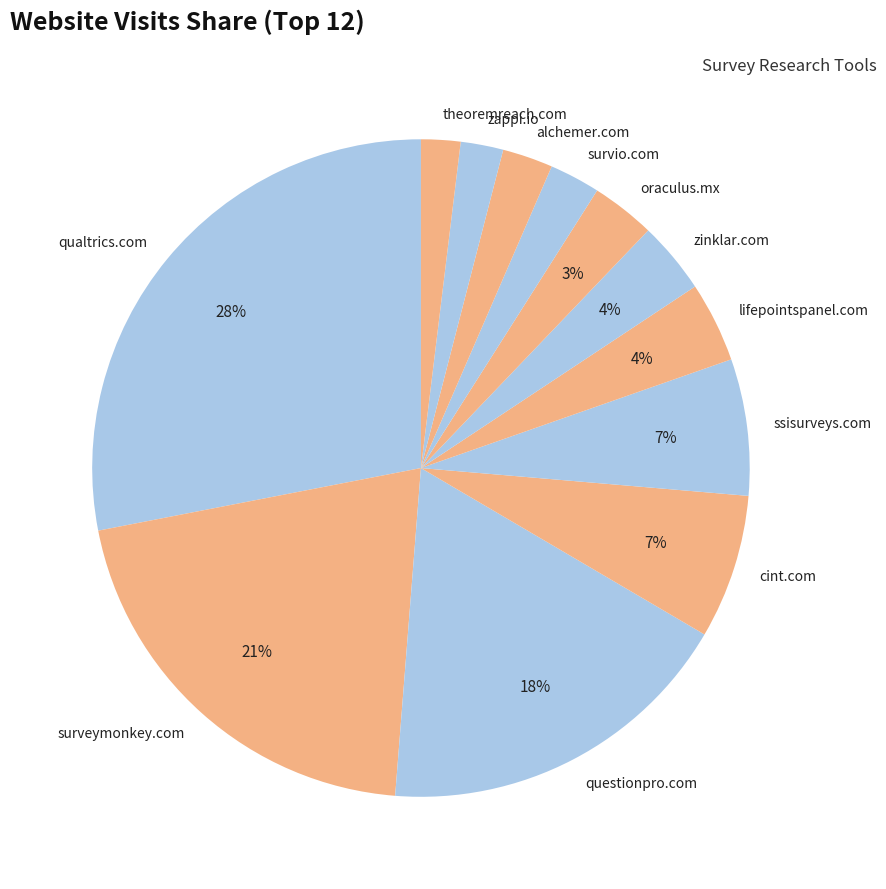

Combined, do zappi.io and qualtrics.com account for over 50%?

No